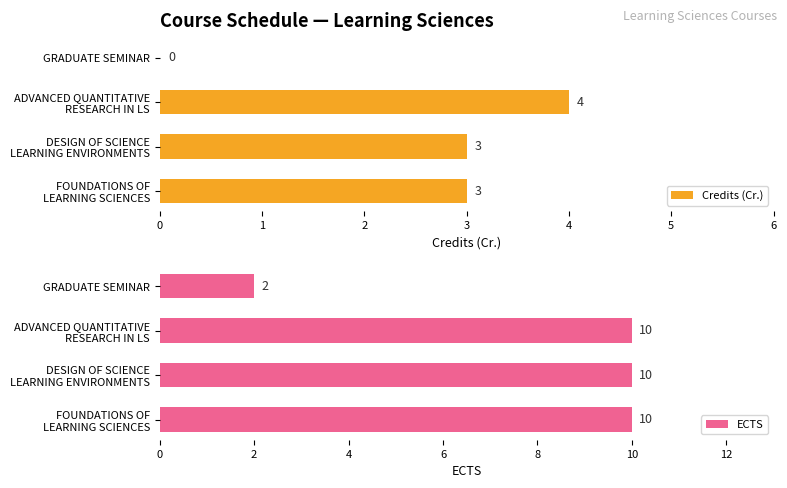

What is the difference between the maximum and minimum values in the ECTS series?

8